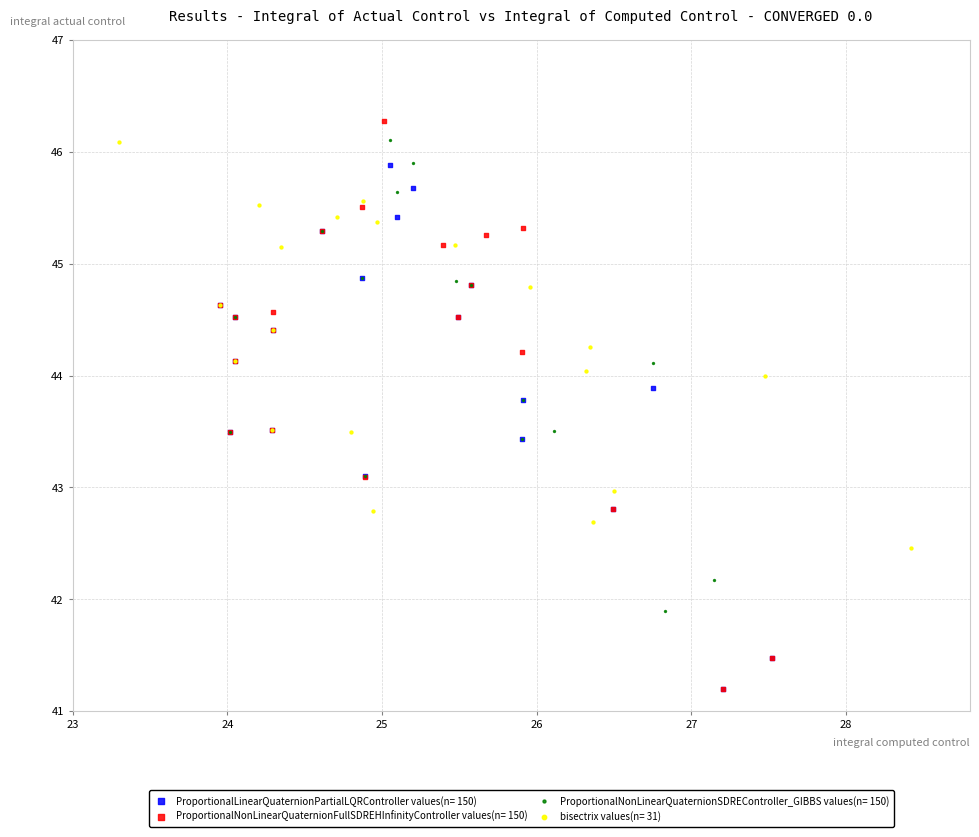

What are all the series names shown in the legend?

ProportionalLinearQuaternionPartialLQRController values(n= 150), ProportionalNonLinearQuaternionFullSDREHInfinityController values(n= 150), ProportionalNonLinearQuaternionSDREController_GIBBS values(n= 150), bisectrix values(n= 31)